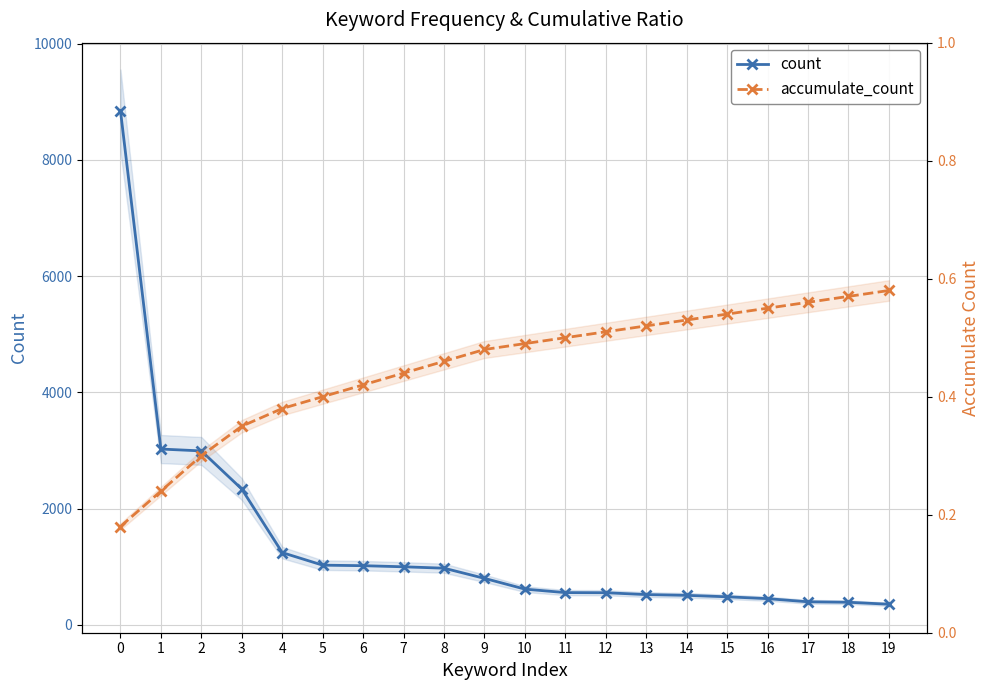

What is the difference between the highest and lowest values at 14?

509.5